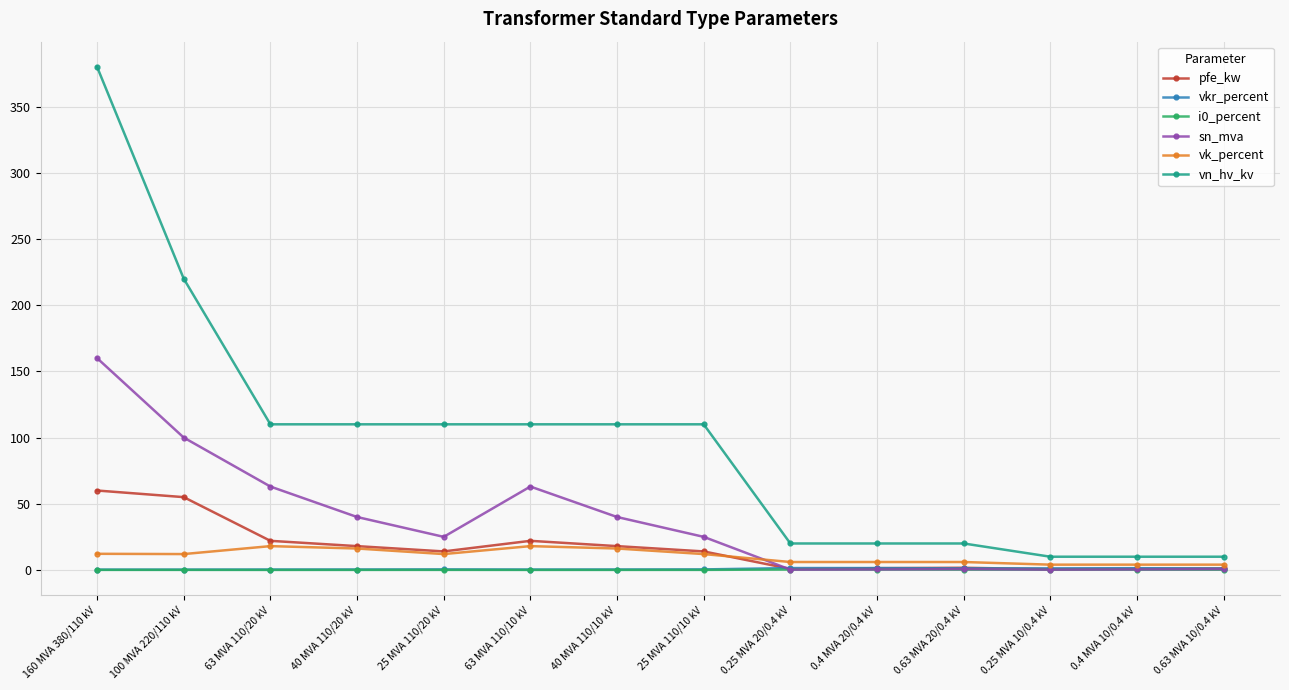

At which category is the sum across all series the highest?

160 MVA 380/110 kV